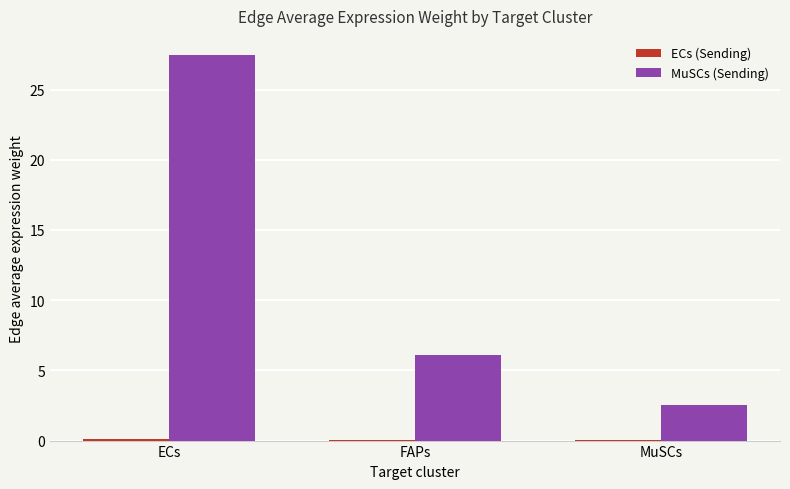

Is it true that MuSCs (Sending) equals 27.4 at ECs?

True